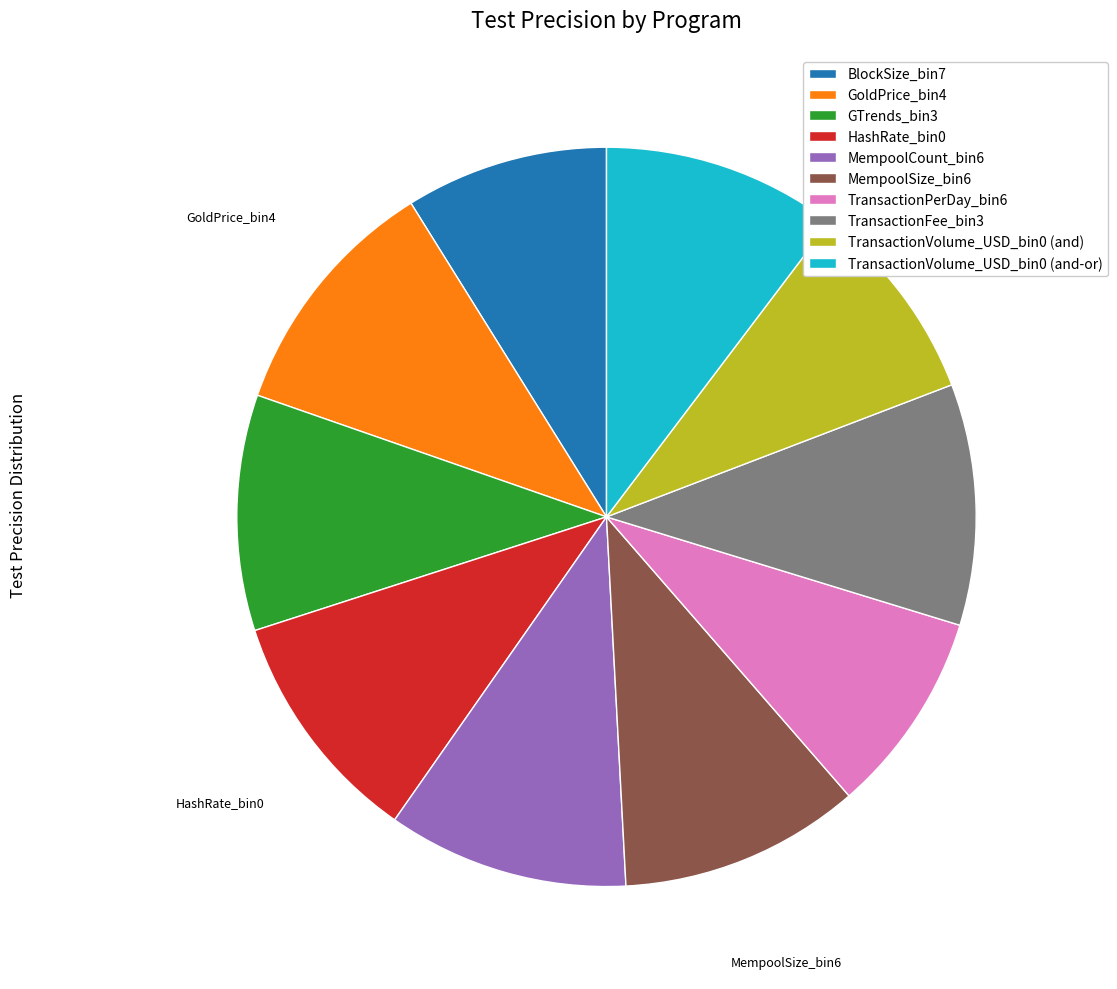

Does TransactionVolume_USD_bin0 (and-or) represent more than half of the total?

No